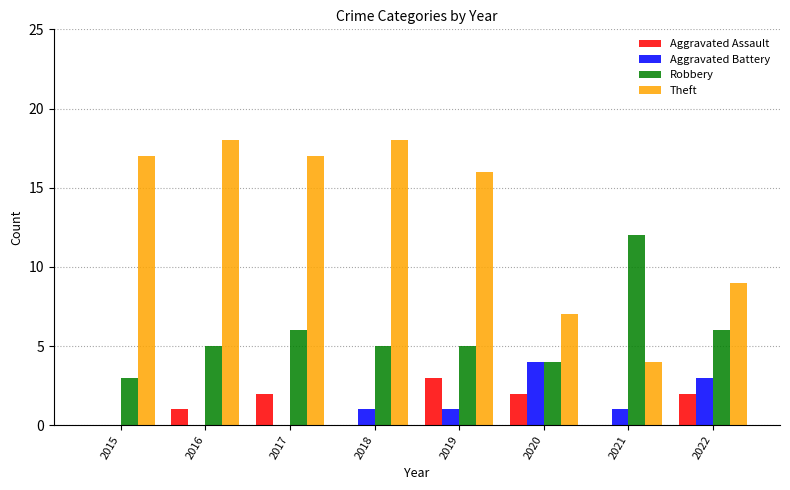

Are the bars grouped side by side (vs. stacked)?

Yes